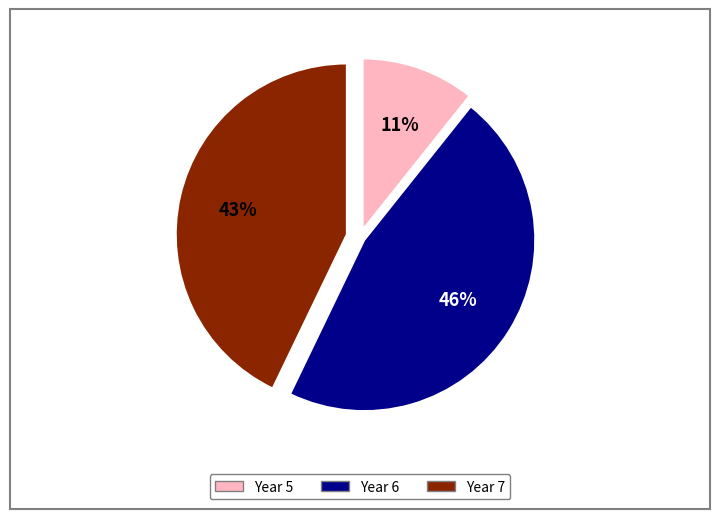

What is the largest slice in the pie chart?

Year 6